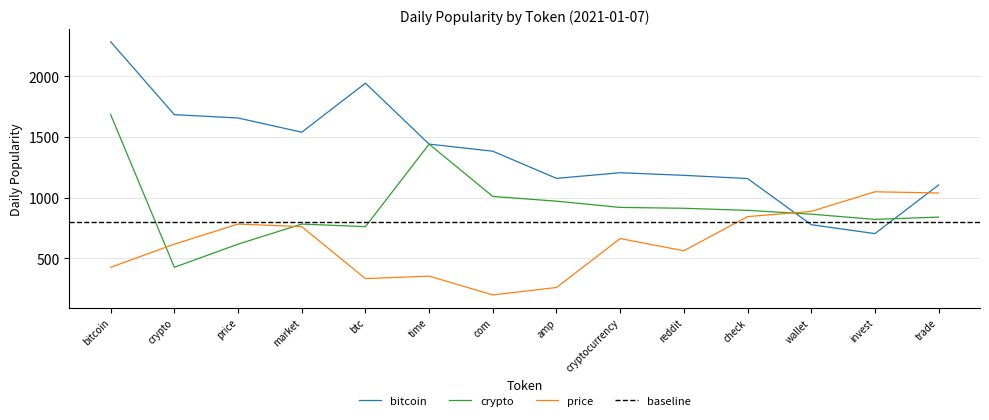

What is the highest value of the crypto series?

1682.8